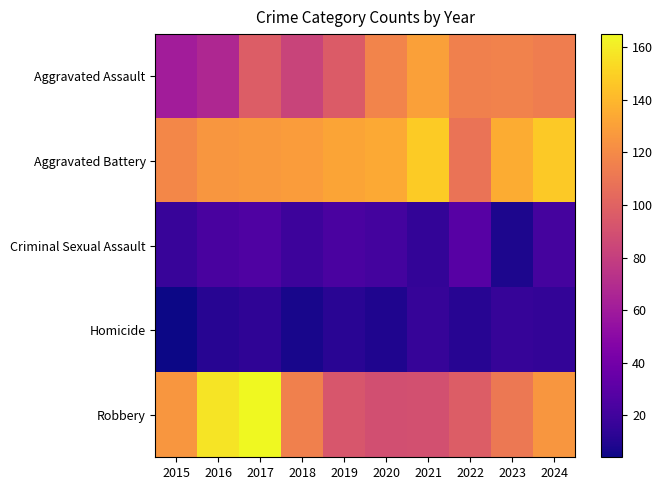

Rank the series by their maximum value, from lowest to highest.

Homicide, Criminal Sexual Assault, Aggravated Assault, Aggravated Battery, Robbery